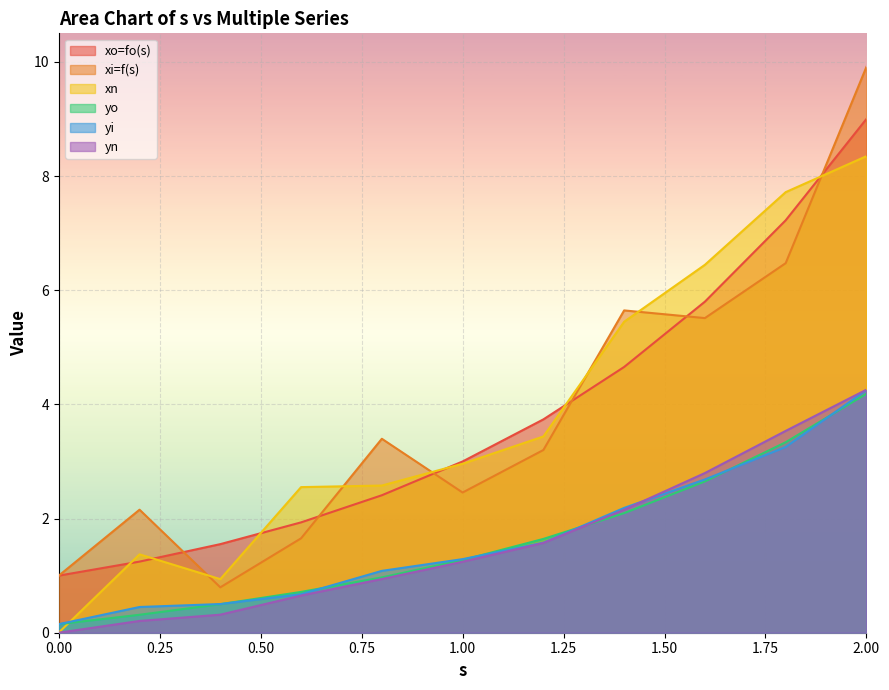

Does the chart display data point markers on the line(s)?

No